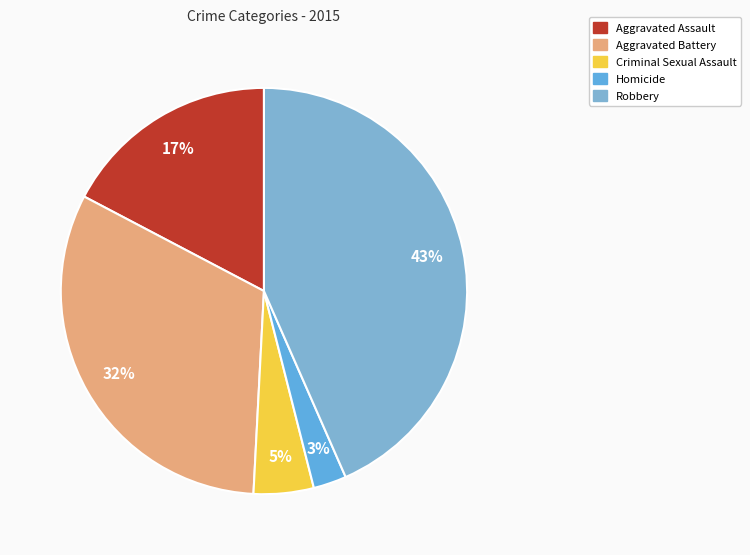

How many segments does this pie chart have?

5